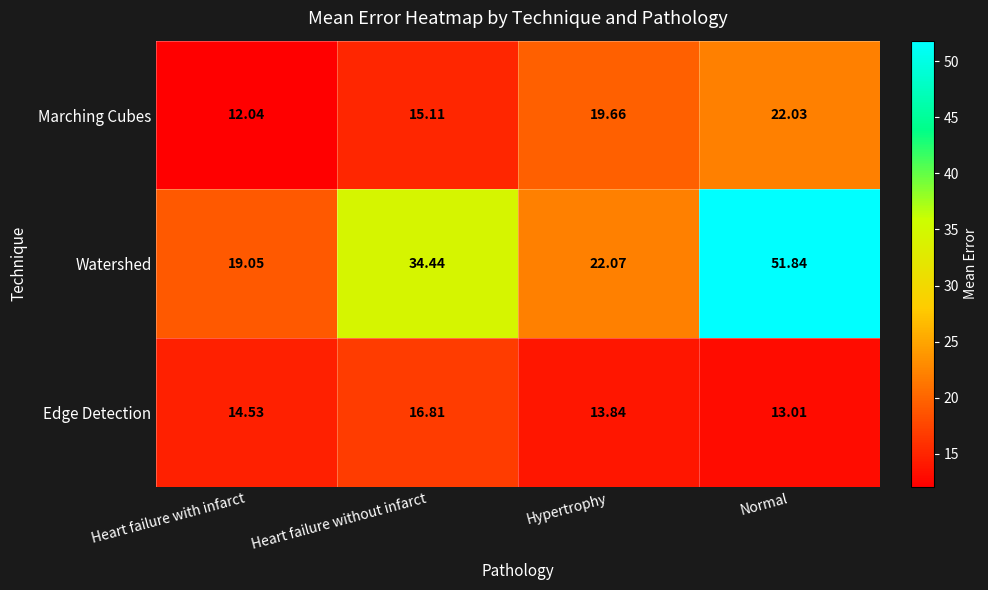

Which series has the widest spread of values?

Watershed